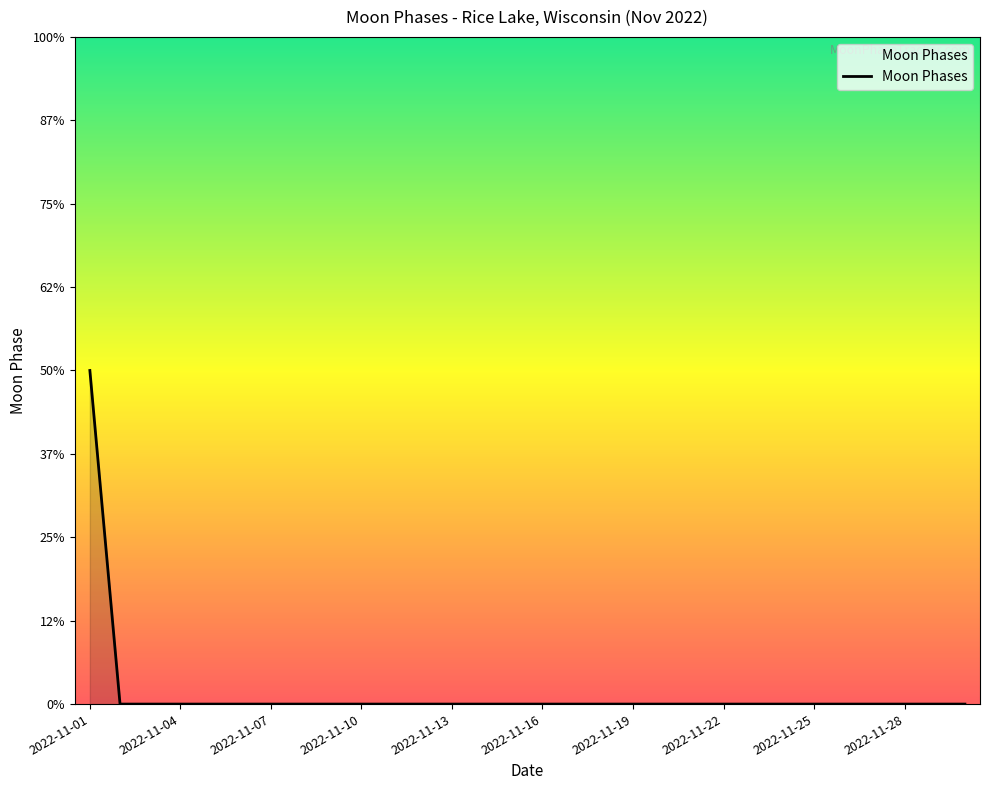

Reading left to right, list all the values displayed in this chart.

2	0	0	0	0	0	0	0	0	0	0	0	0	0	0	0	0	0	0	0	0	0	0	0	0	0	0	0	0	0